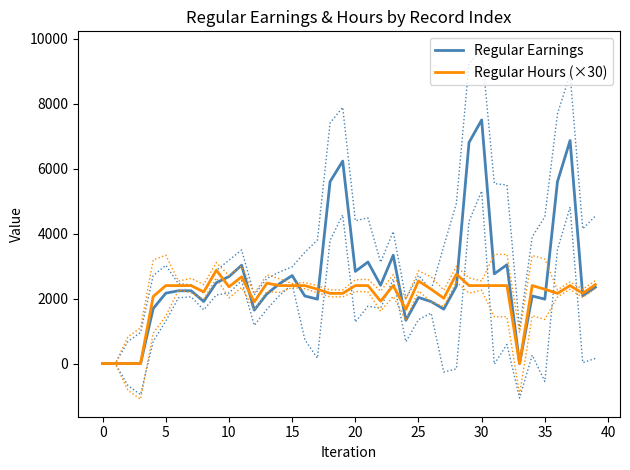

What is the highest value of the Regular Hours (×30) series?

2872.5